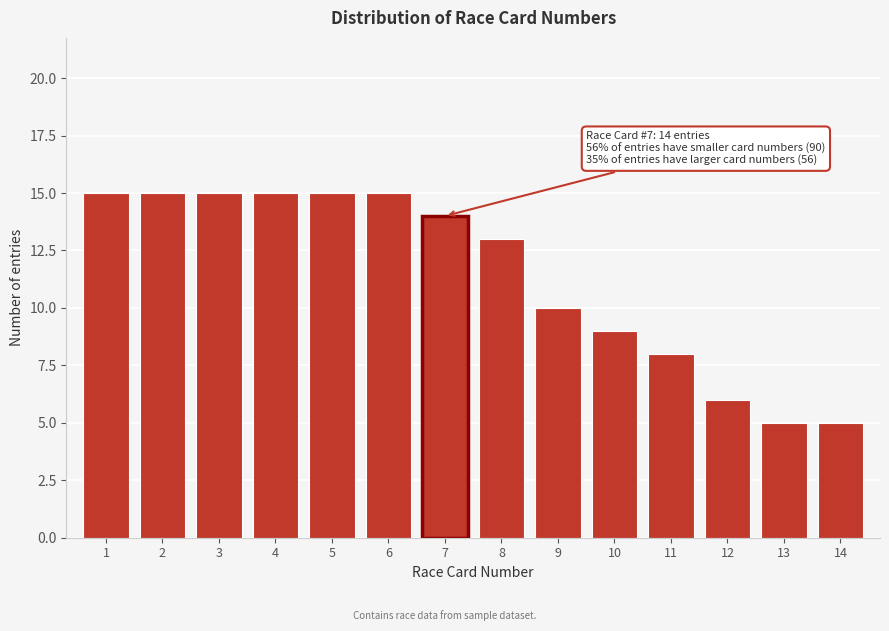

Reading left to right, transcribe all the data shown in this chart.

1=15	2=15	3=15	4=15	5=15	6=15	7=14	8=13	9=10	10=9	11=8	12=6	13=5	14=5